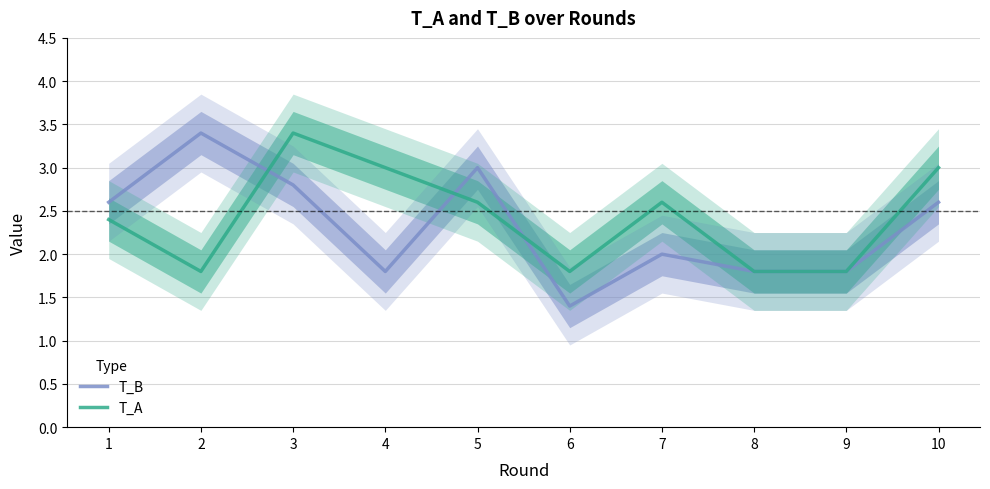

Is it true that T_B equals 1.2 at 4?

False